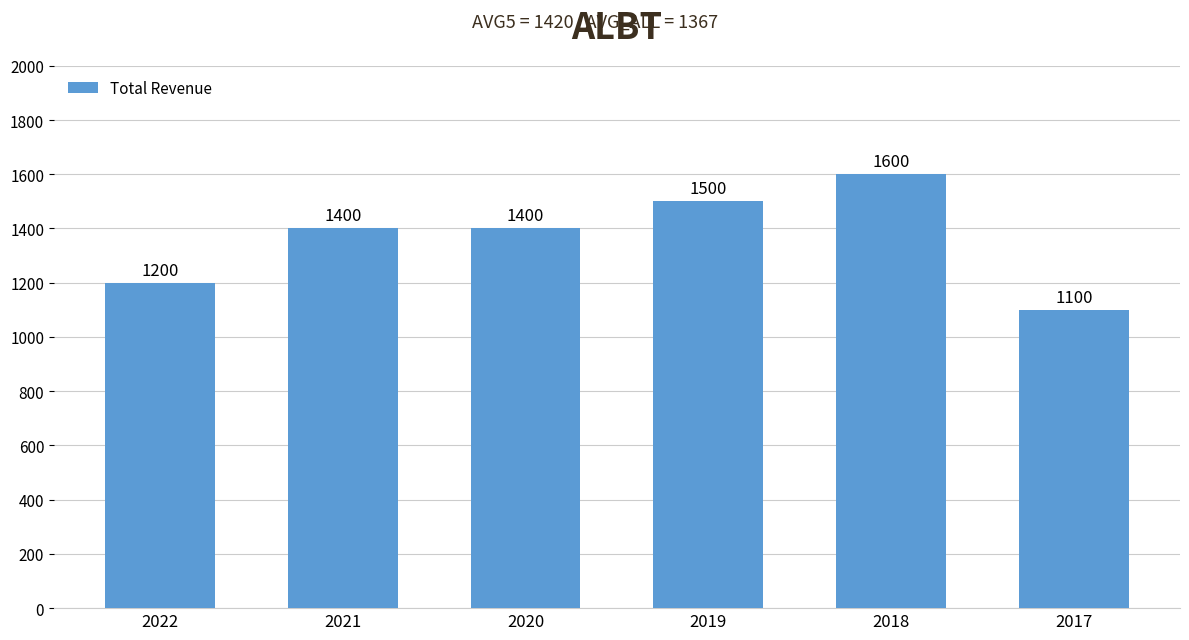

What is the ratio of the value at 2017 to the value at 2019?

0.7